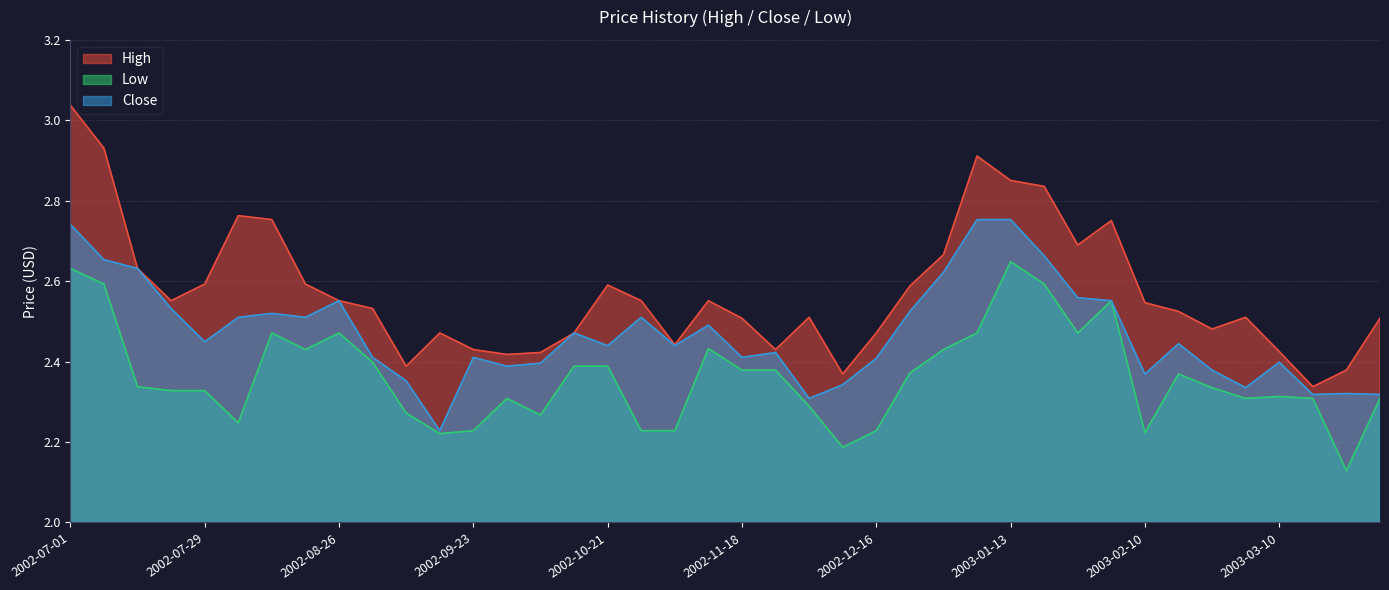

Is it true that Close equals 3.5 at 2002-11-18?

False